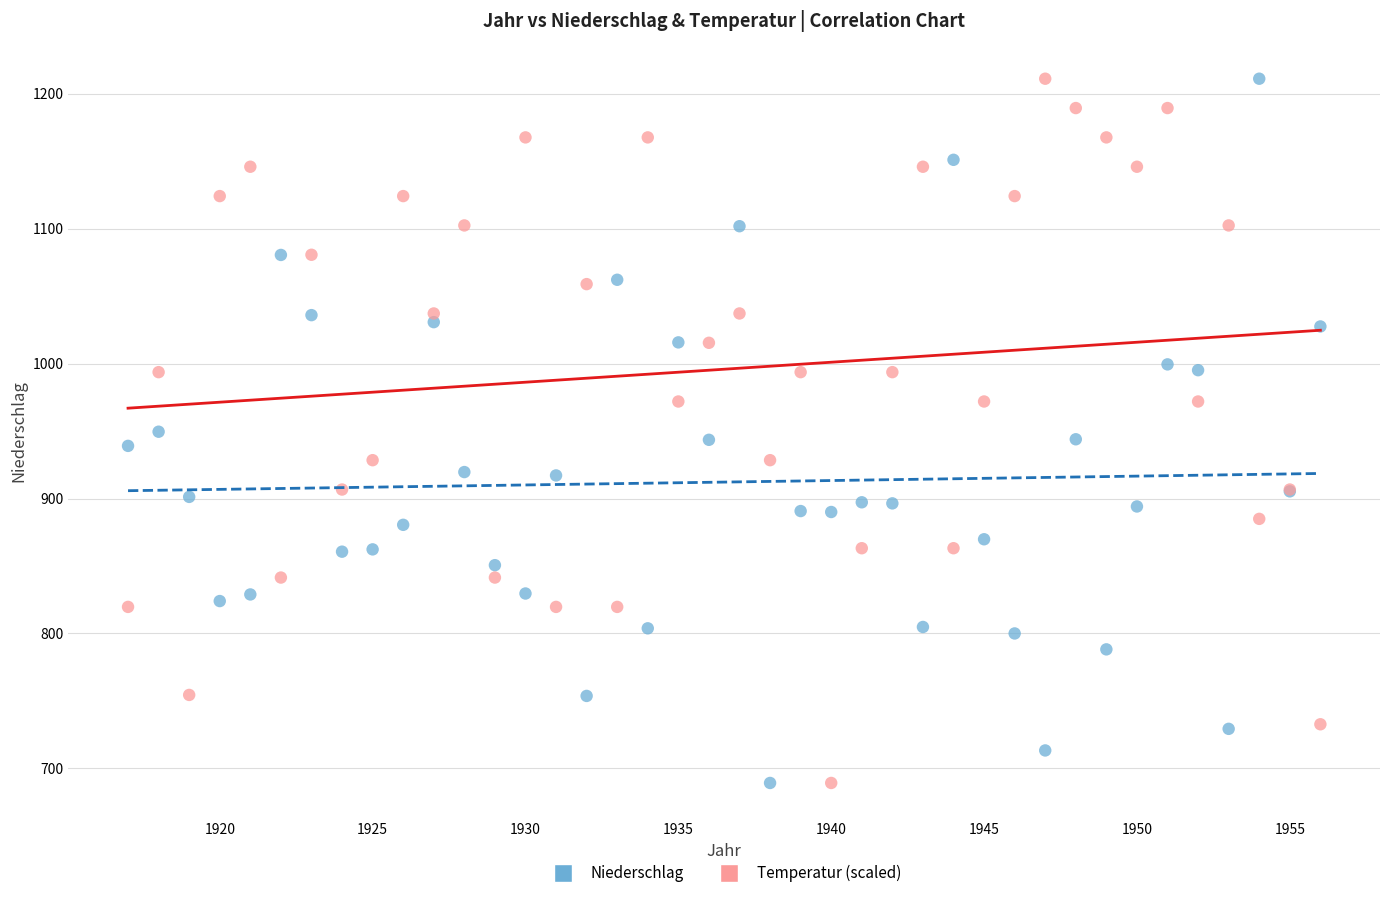

What are all the series names shown in the legend?

Niederschlag, Temperatur (scaled)